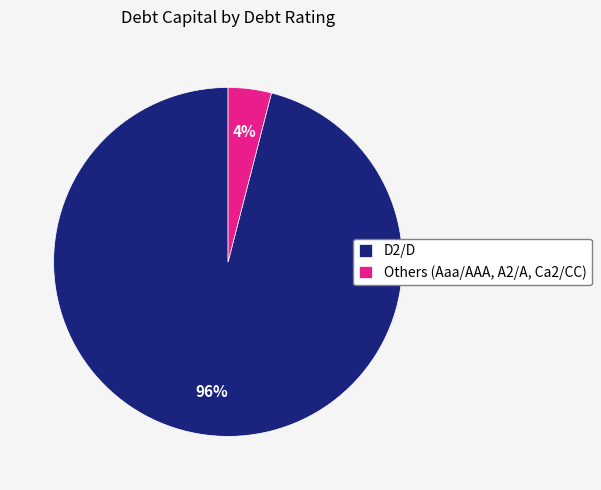

Rank the categories by value from highest to lowest.

D2/D, Others (Aaa/AAA, A2/A, Ca2/CC)